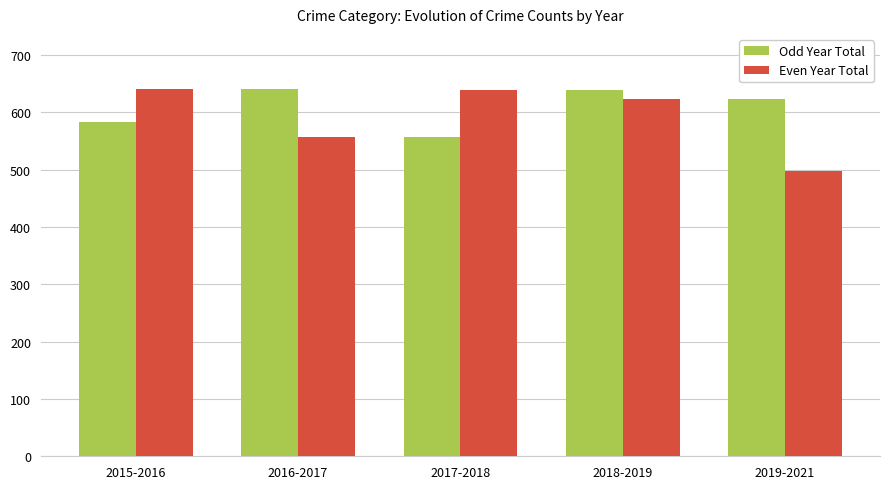

What is the difference between the highest and lowest values at 2016-2017?

84